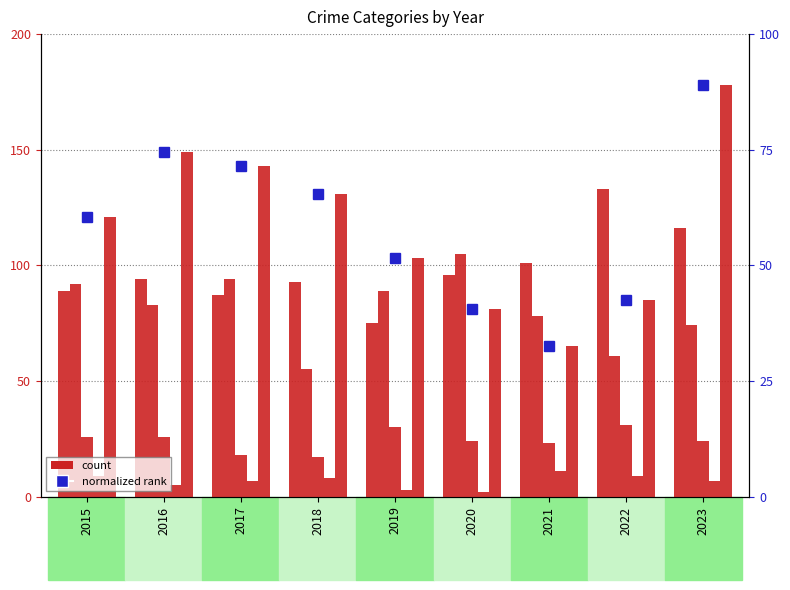

What is the total value across all series at 2022?

361.5